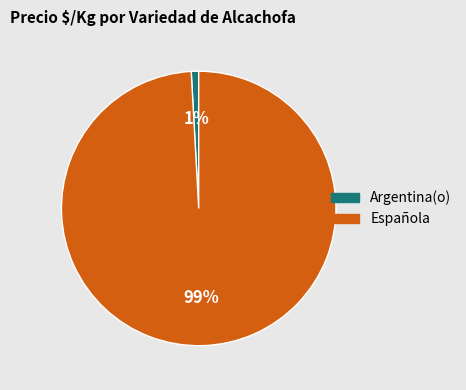

Is it true that Española is 18% of the pie?

False